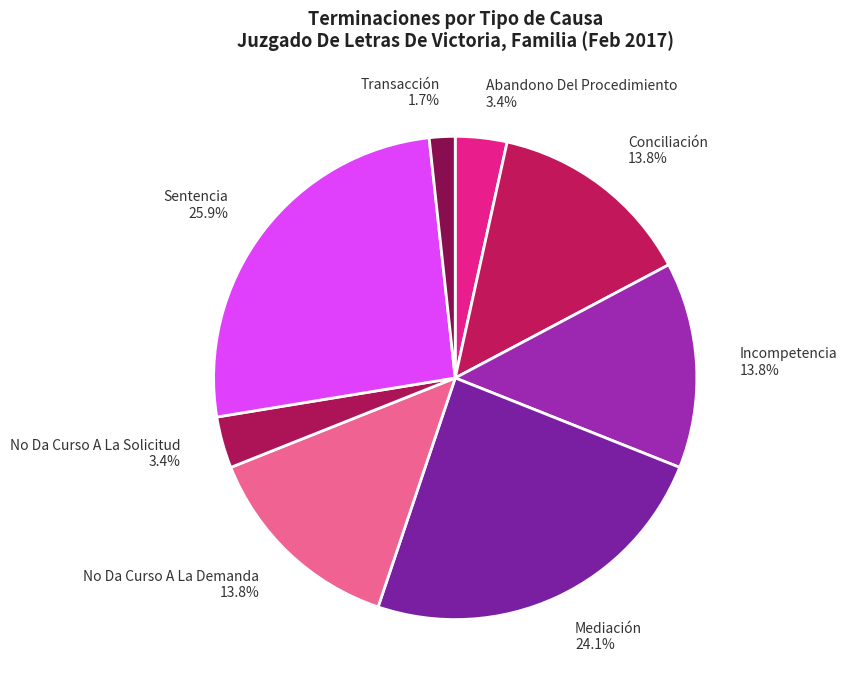

Combined, do Mediación and Transacción account for over 50%?

No